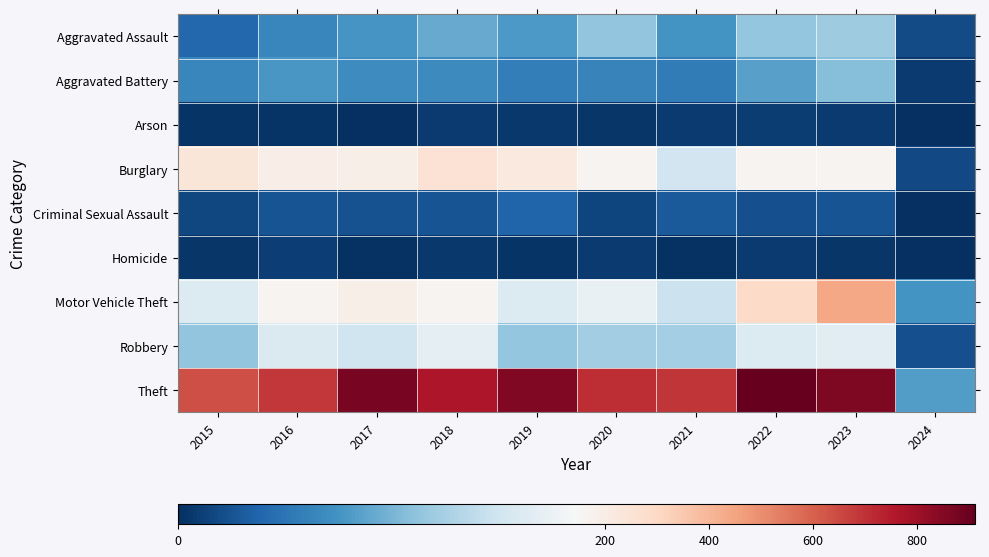

Between 2016 and 2024, which is larger?

2016